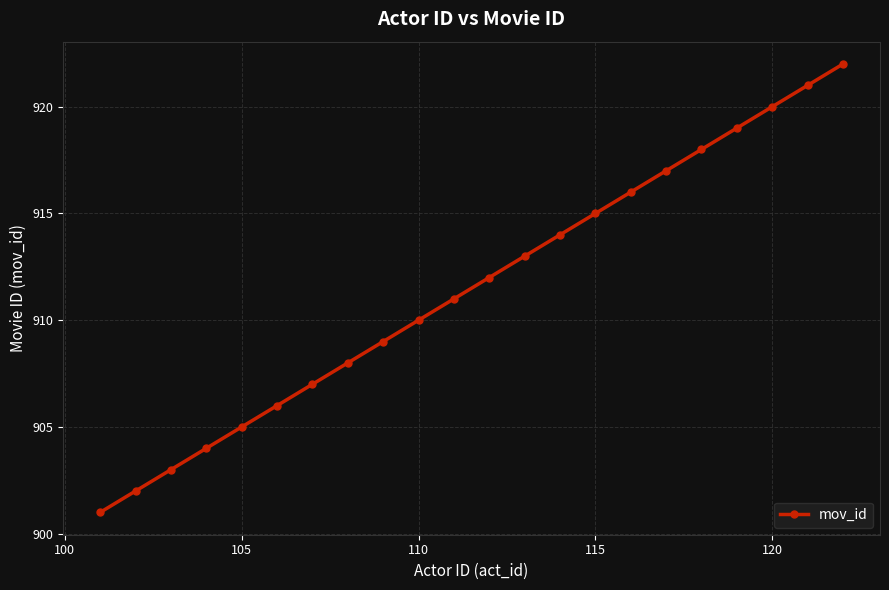

What is the value of the 19th point from the left?

919